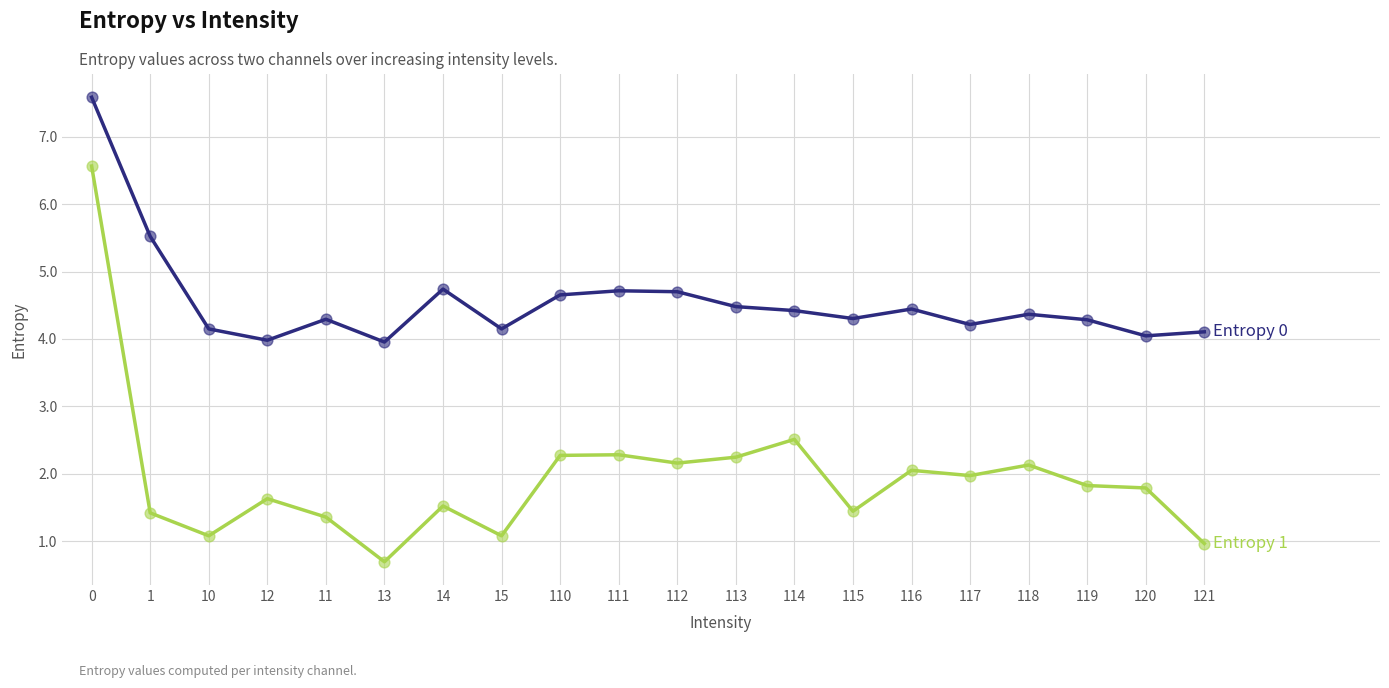

What is the total value across all series at 117?

6.2